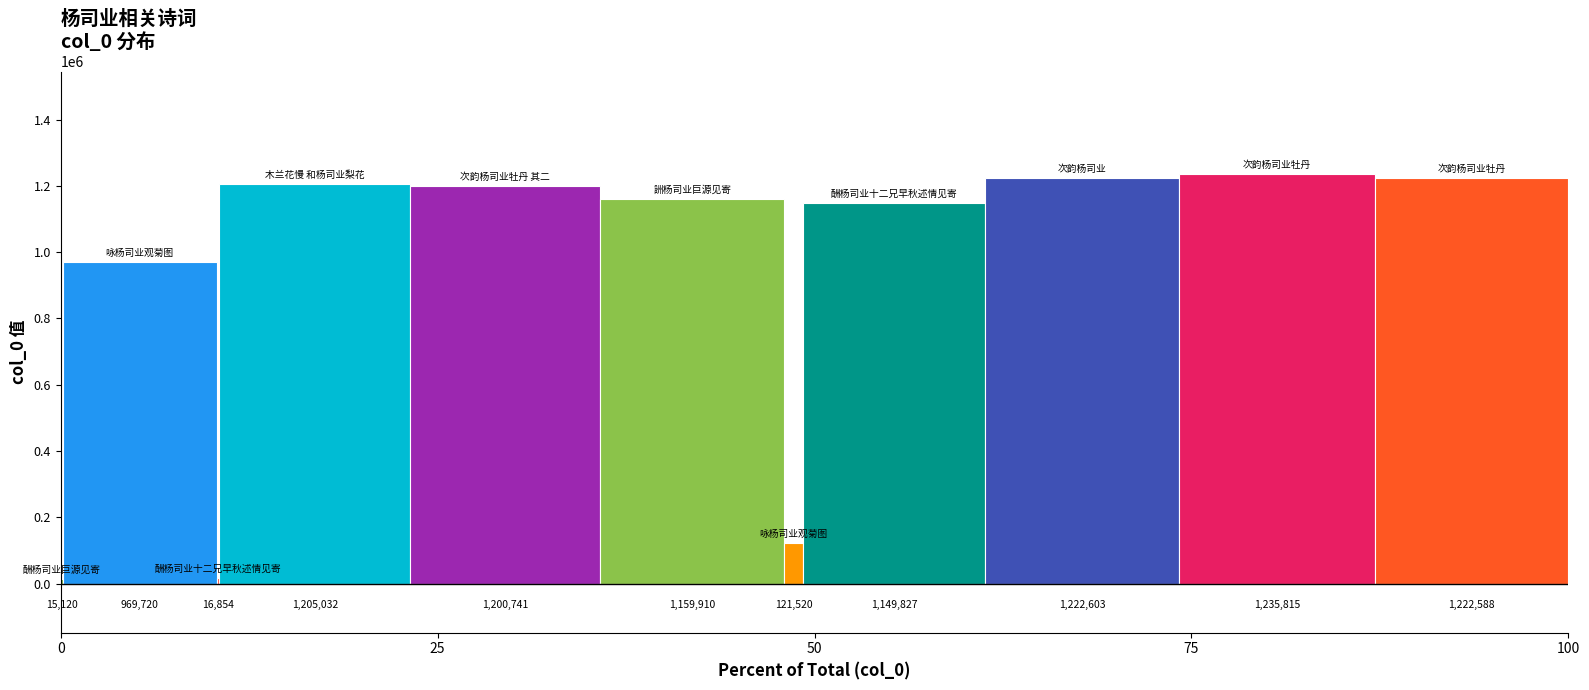

True or false: the data shows 21945 at 酬杨司业巨源见寄.

False